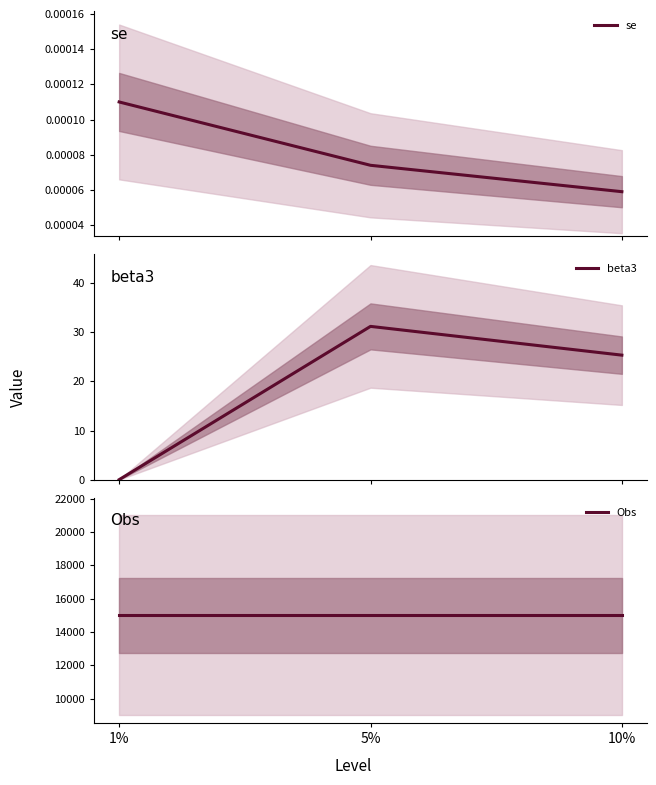

What are all the series names shown in the legend?

se, beta3, Obs